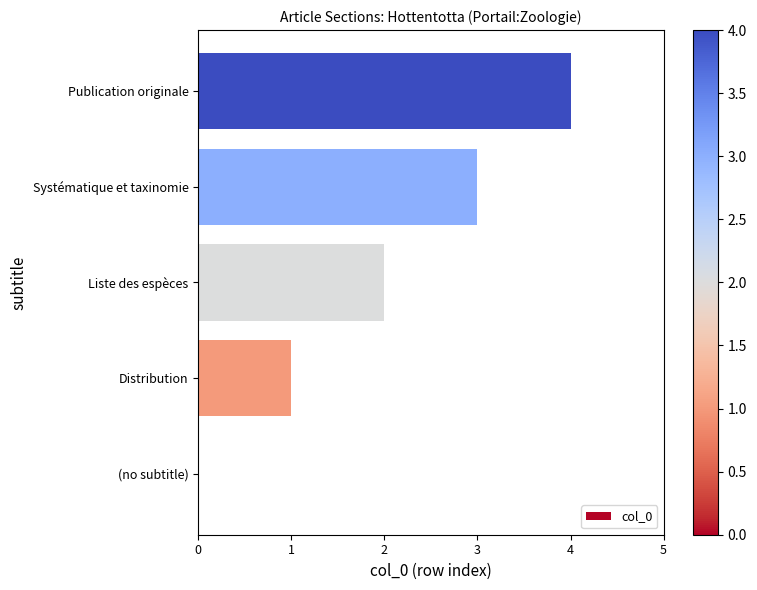

How many positive values are there?

4